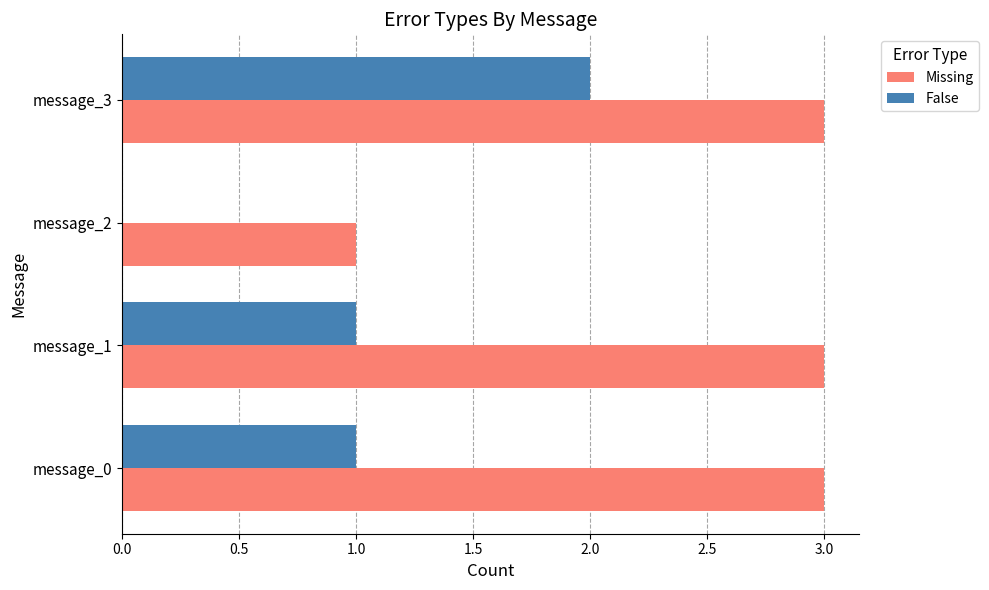

Which series has the largest total across all categories?

Missing